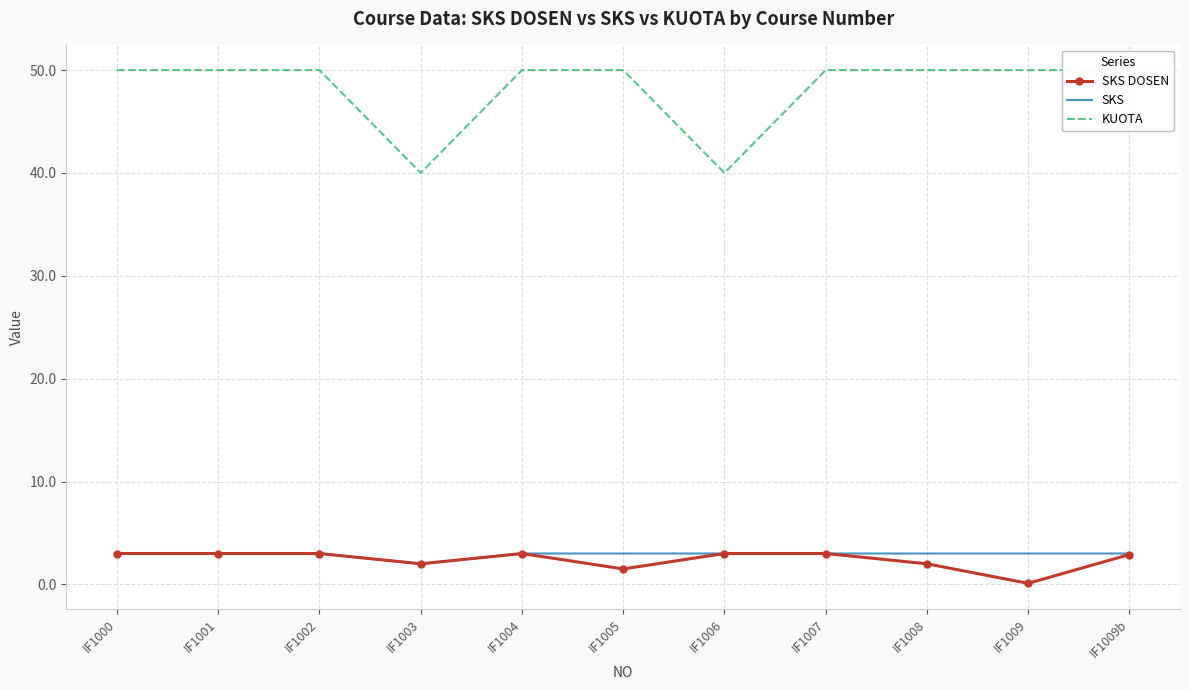

What is the minimum value for SKS DOSEN?

0.1